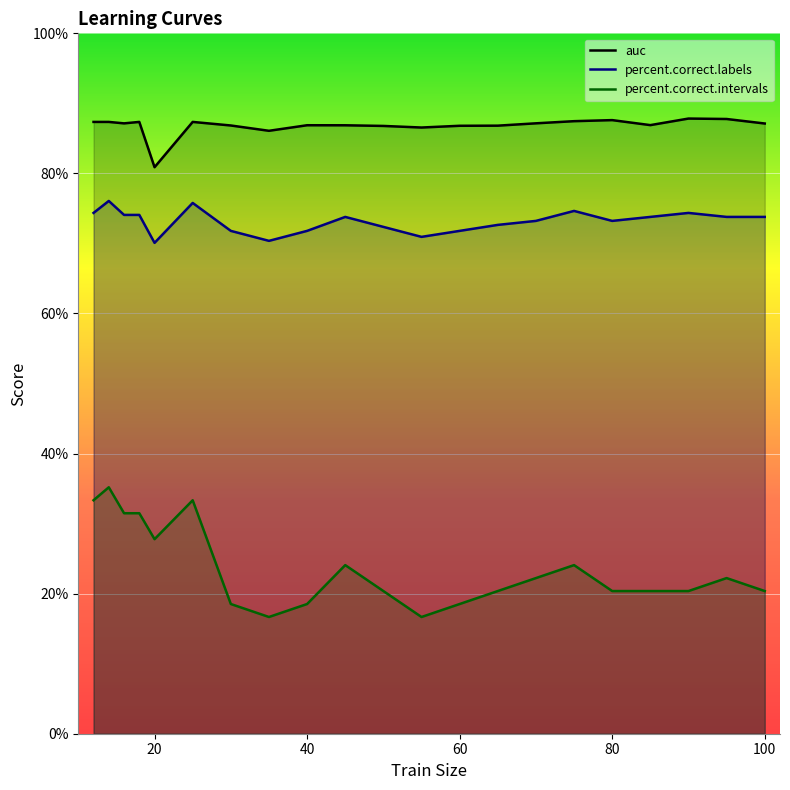

What is the greatest value displayed?

87.8